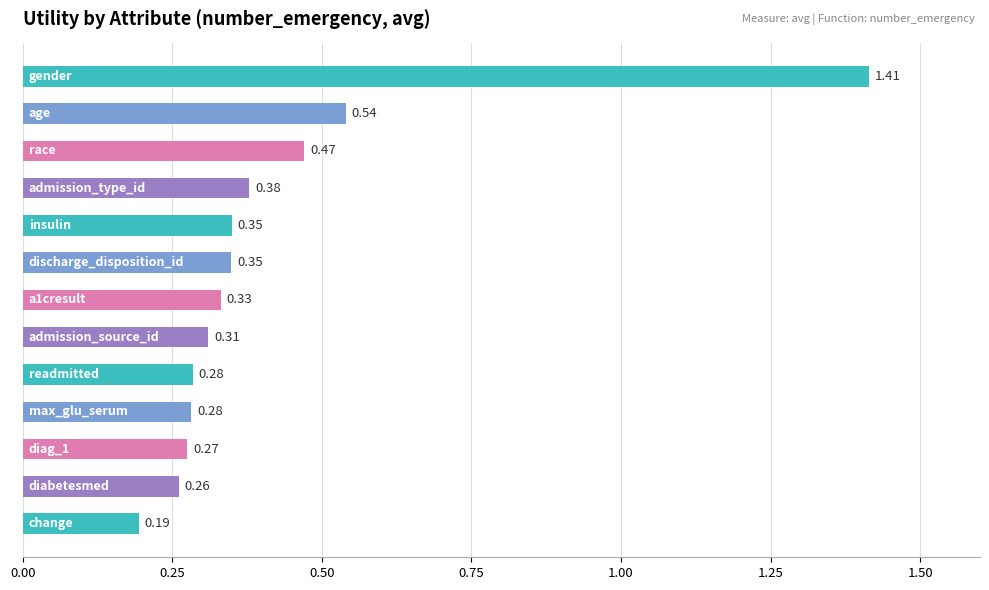

What is the difference between the maximum and minimum values?

1.2